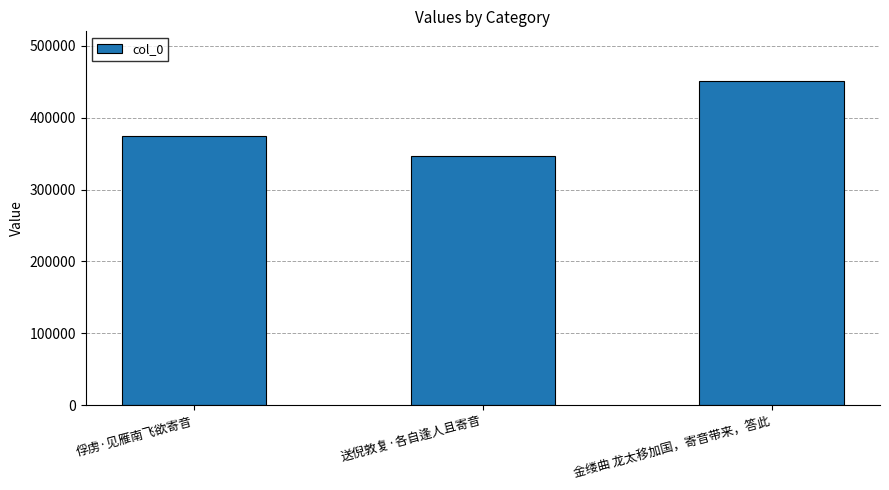

What is the label of the 1st bar from the right?

金缕曲 龙太移加国，寄音带来，答此